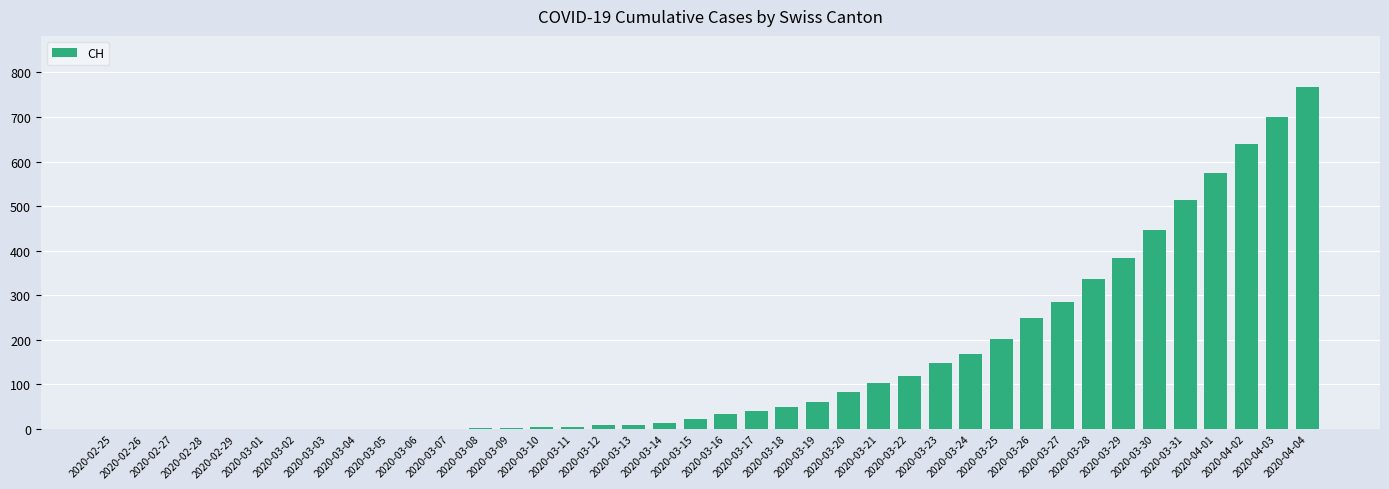

What is the sum of all values?

5970